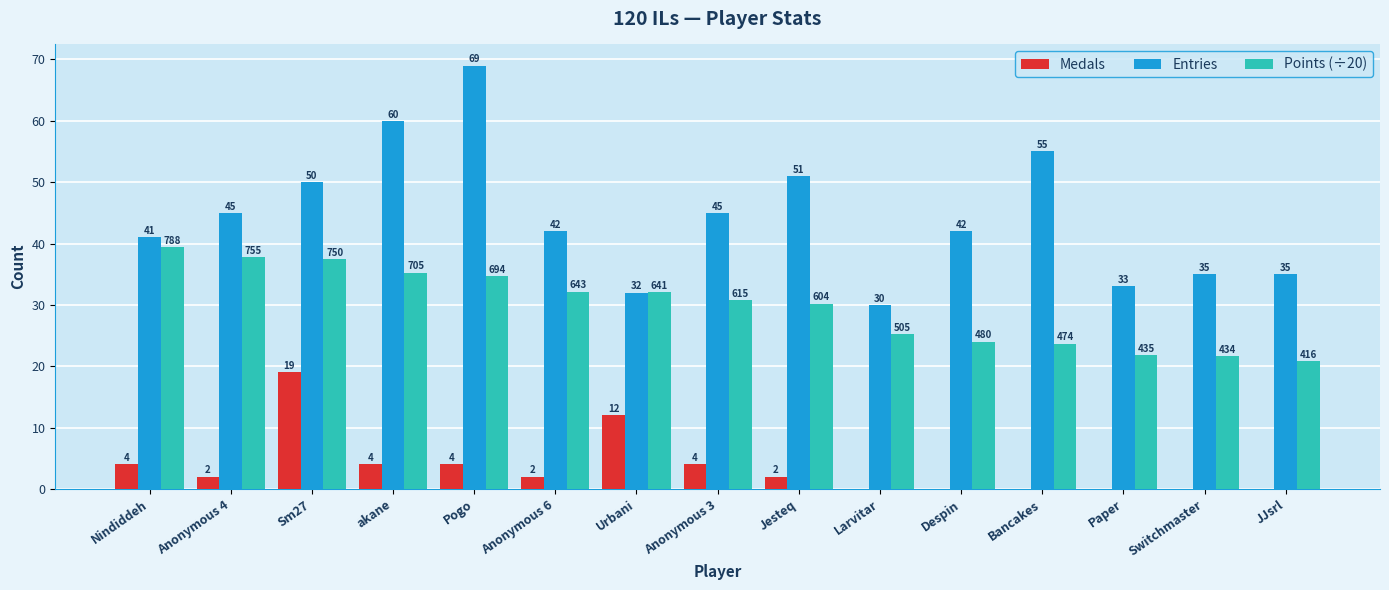

What is the total value across all series at Pogo?

107.7